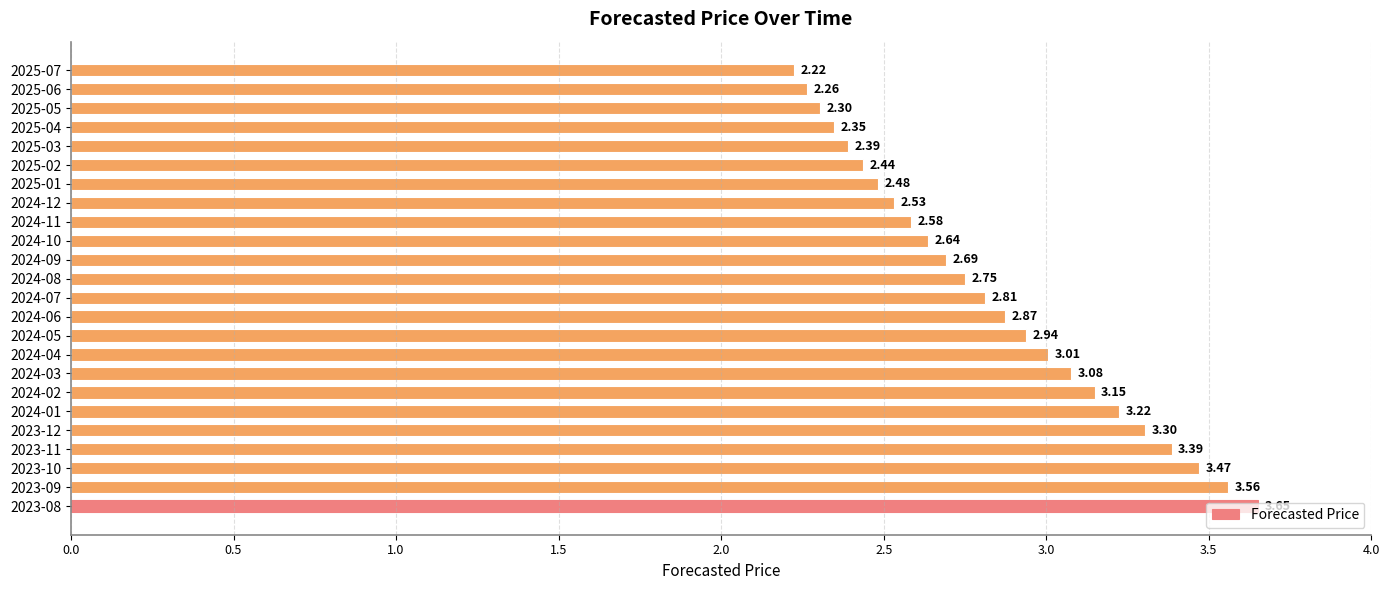

List the labels in order of value, smallest first.

2025-07, 2025-06, 2025-05, 2025-04, 2025-03, 2025-02, 2025-01, 2024-12, 2024-11, 2024-10, 2024-09, 2024-08, 2024-07, 2024-06, 2024-05, 2024-04, 2024-03, 2024-02, 2024-01, 2023-12, 2023-11, 2023-10, 2023-09, 2023-08